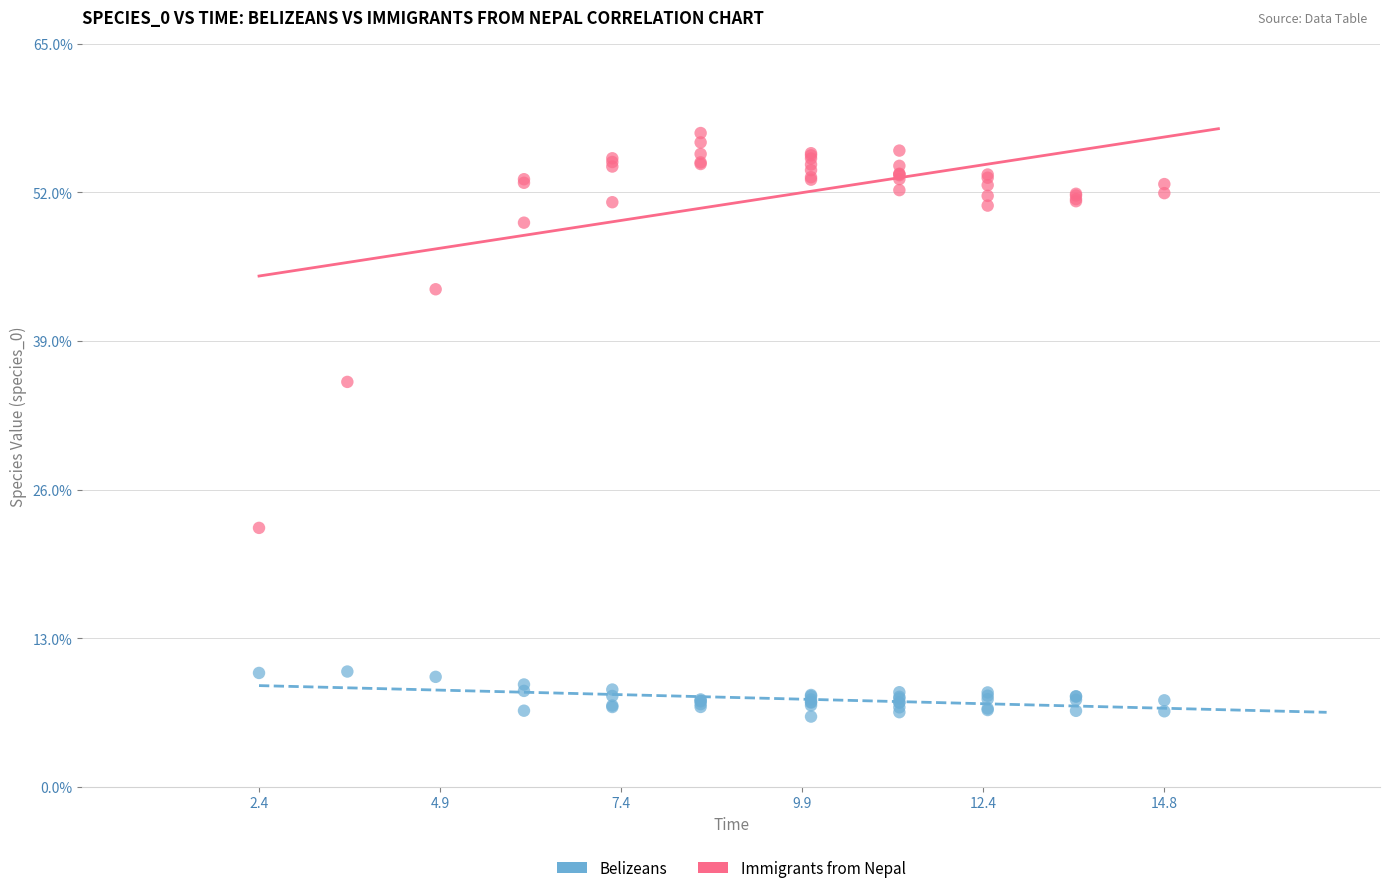

What are all the series names shown in the legend?

Belizeans, Immigrants from Nepal